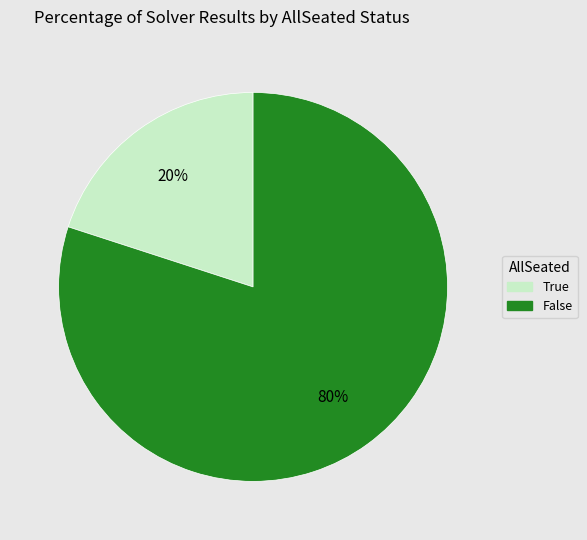

Which has a higher value, True or False?

False